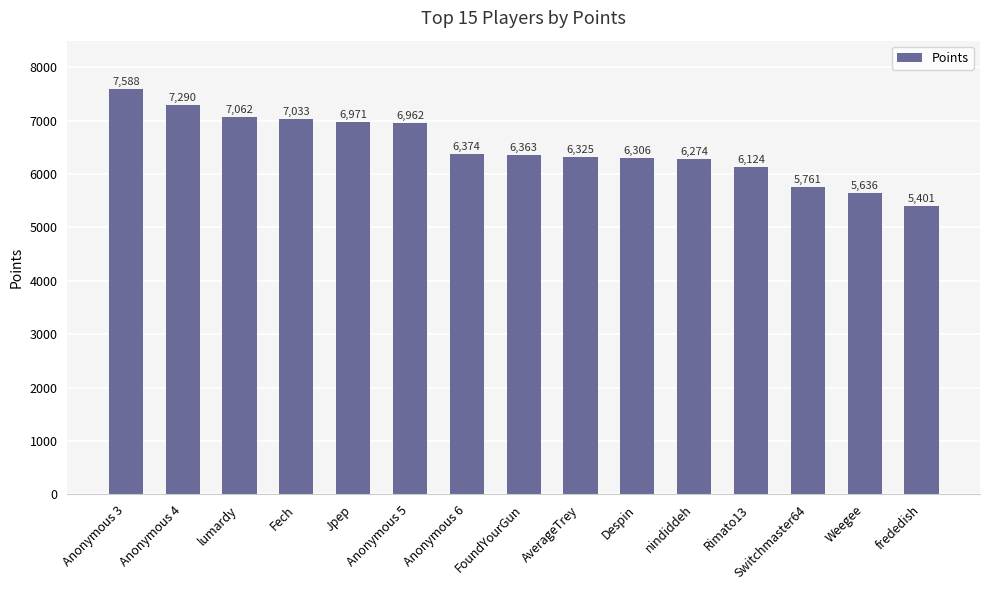

Which category has the highest value across all series?

Anonymous 3